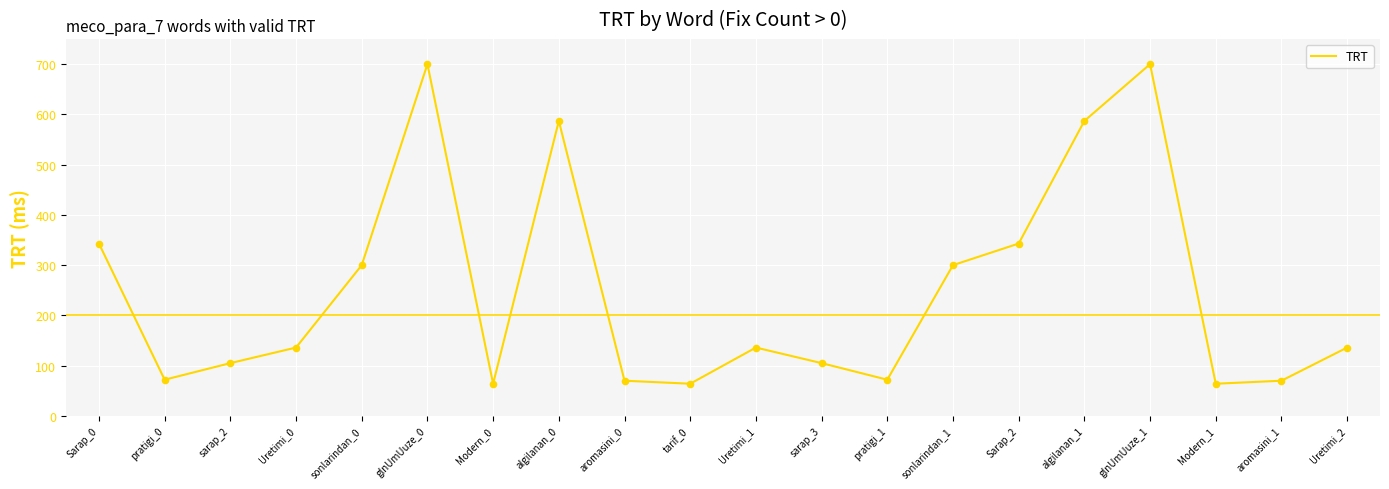

What is the change in value from Sarap_0 to Modern_0?

-279